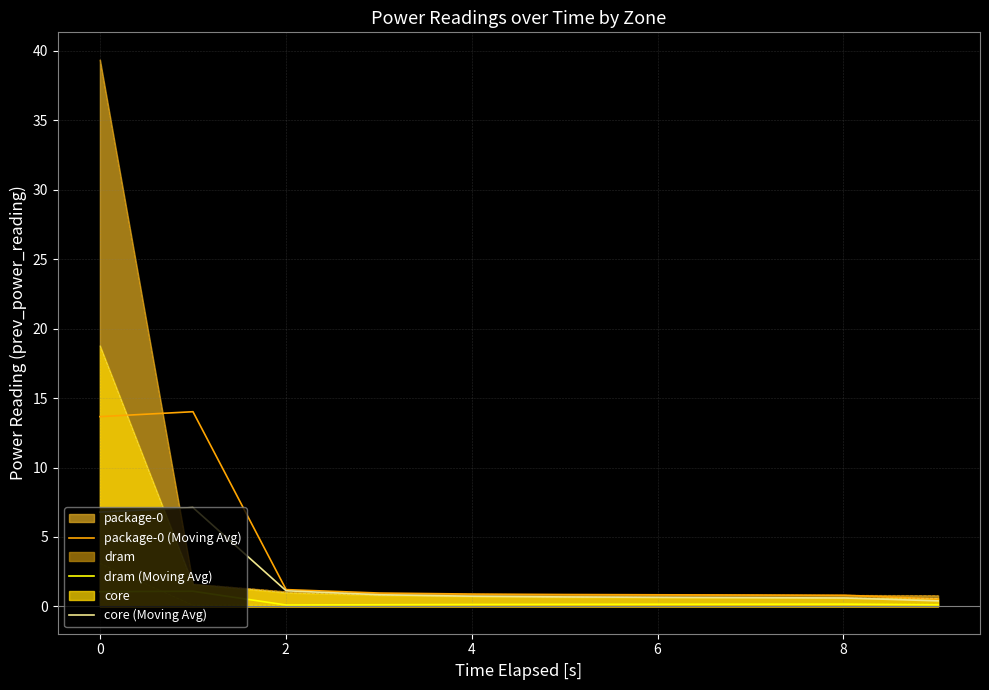

Which series has the widest spread of values?

package-0